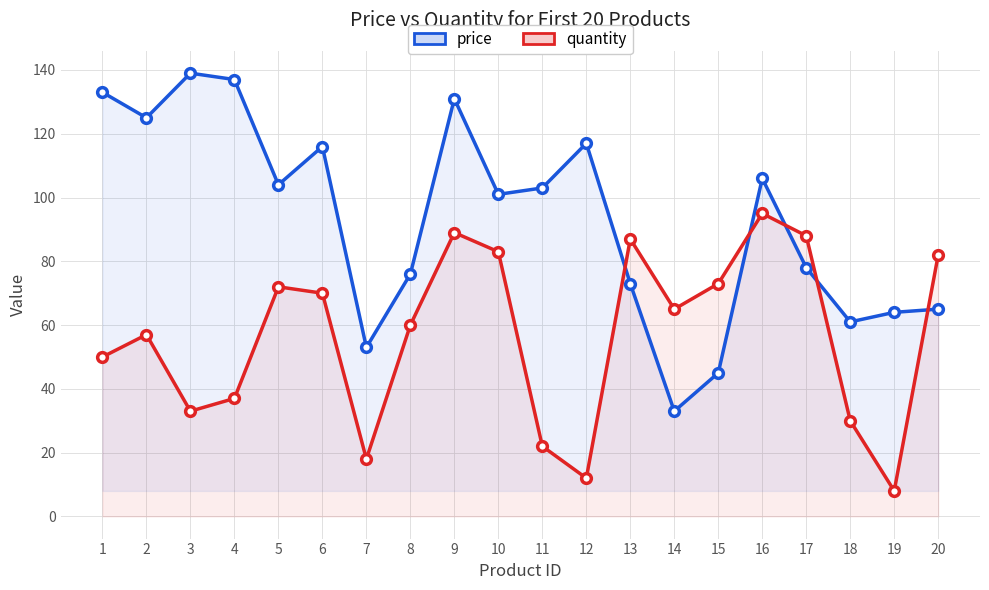

Rank the series at 13 from lowest to highest value.

price, quantity